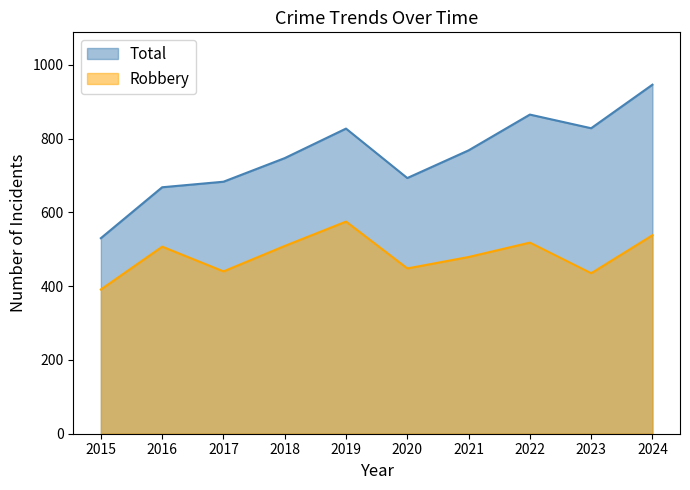

What is the difference between the Robbery values at 2024 and 2015?

147